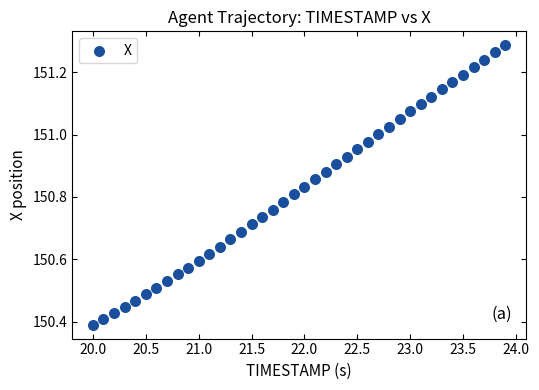

What is the range of Y values (max minus min)?

0.9